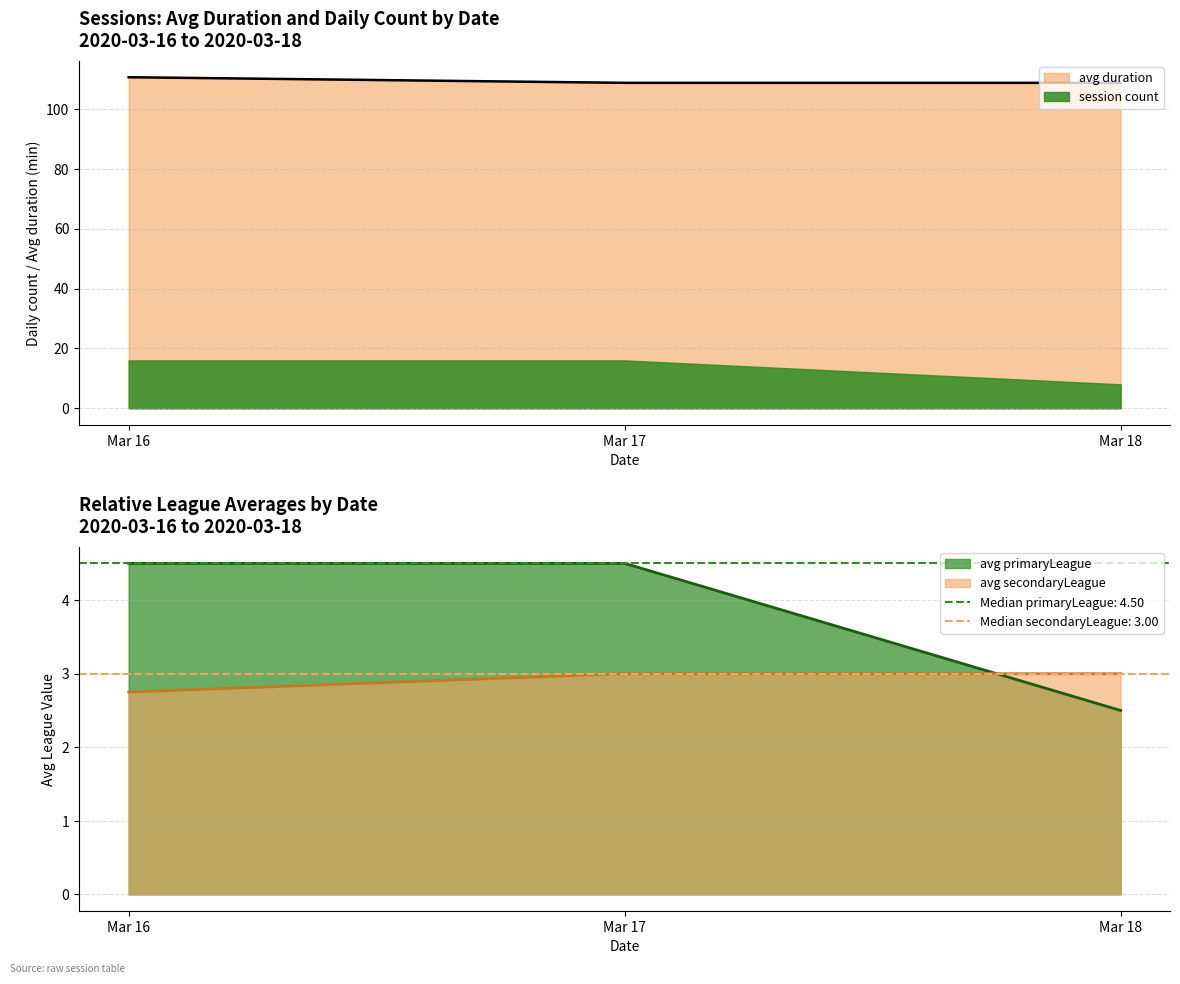

What is the minimum value for session count?

8.0